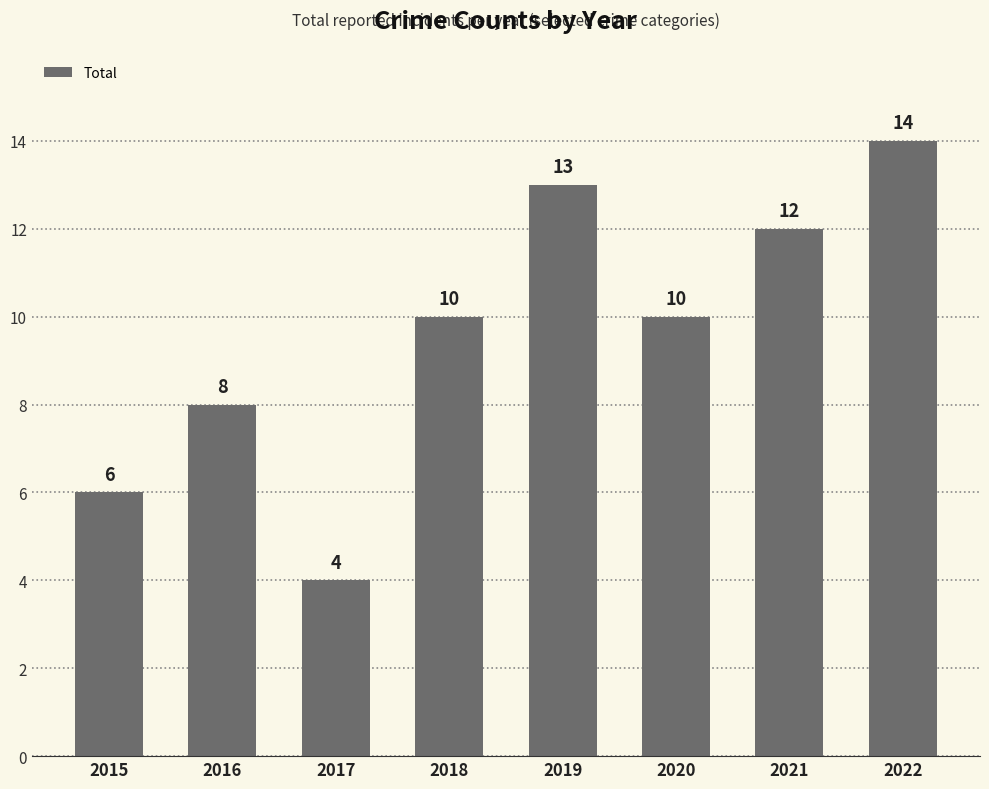

What is the value of the 3rd bar from the left?

4